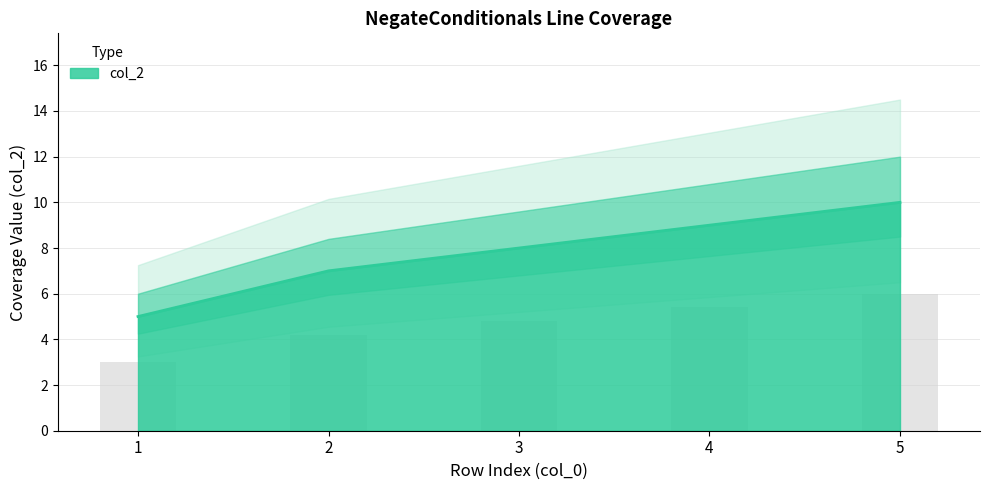

How many distinct data groups are displayed?

1